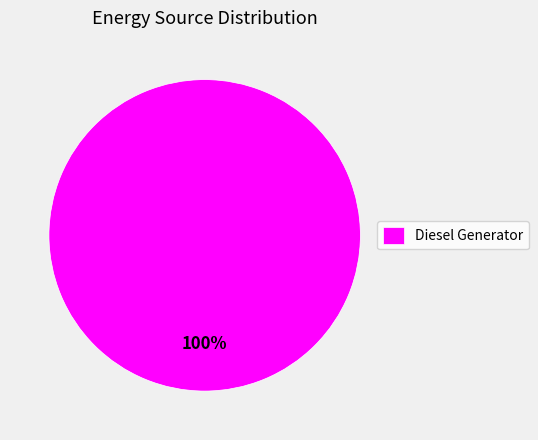

The Diesel Generator slice represents 100% of the pie. True or false?

True